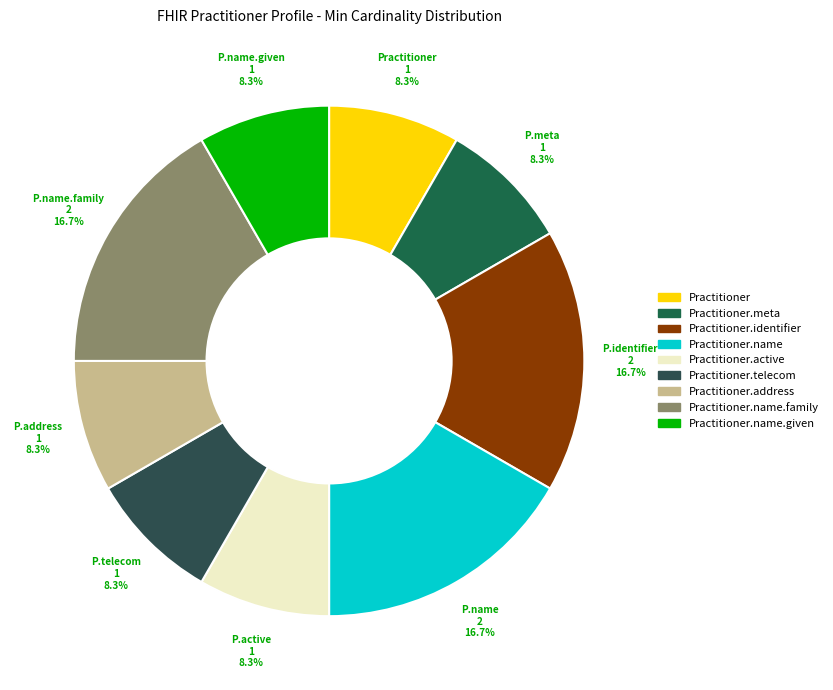

How many slices are in this pie chart?

9